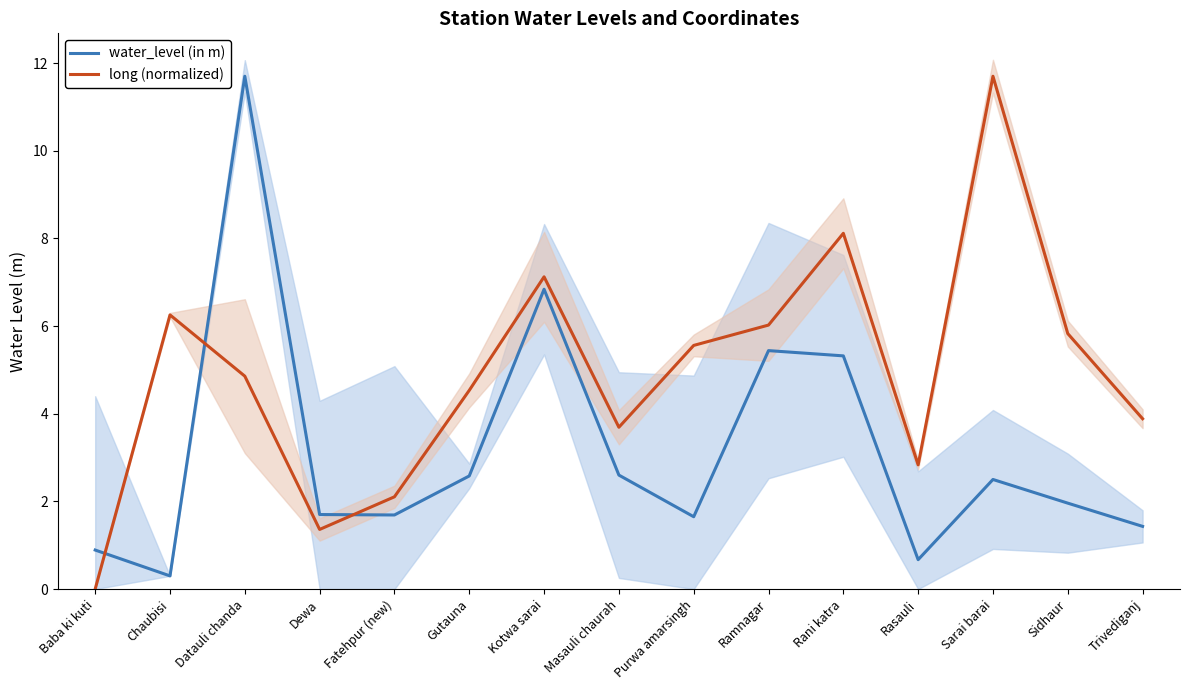

List the series in order of their peak value, highest first.

water_level (in m), long (normalized)